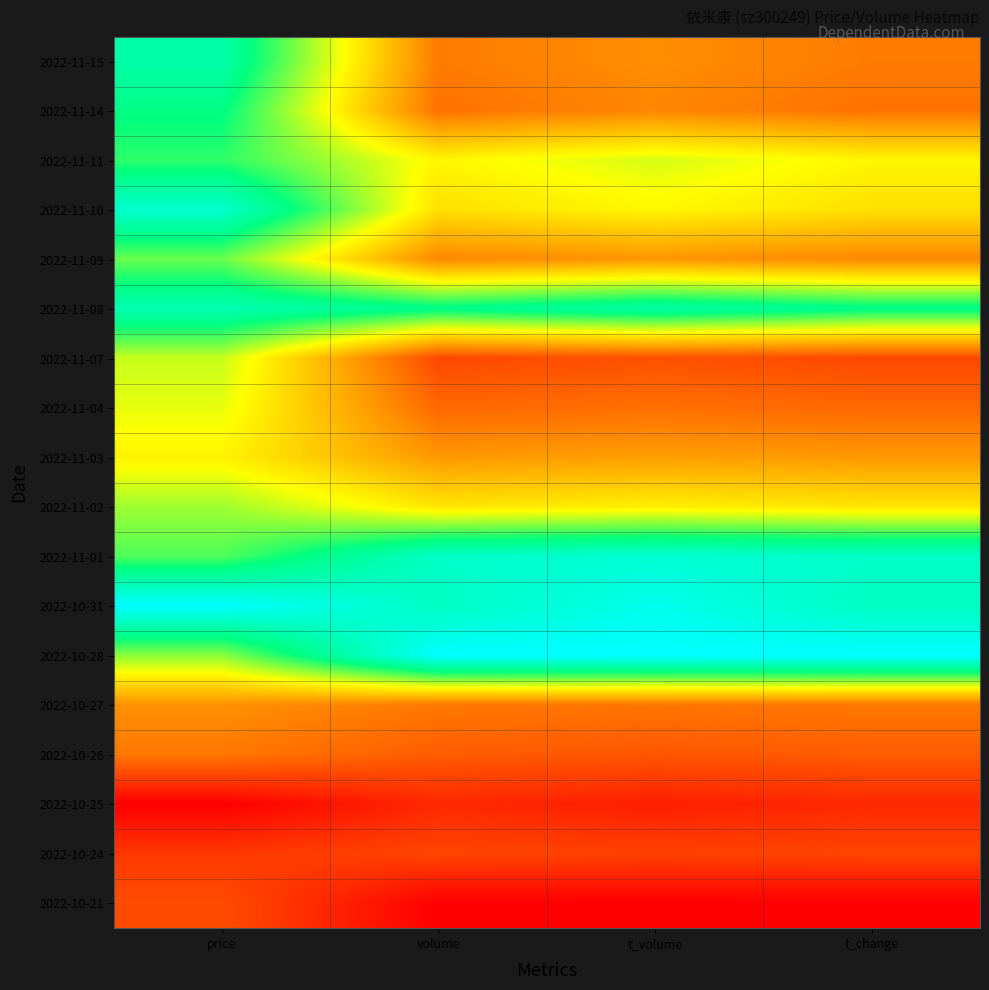

How many data points does each series have?

4